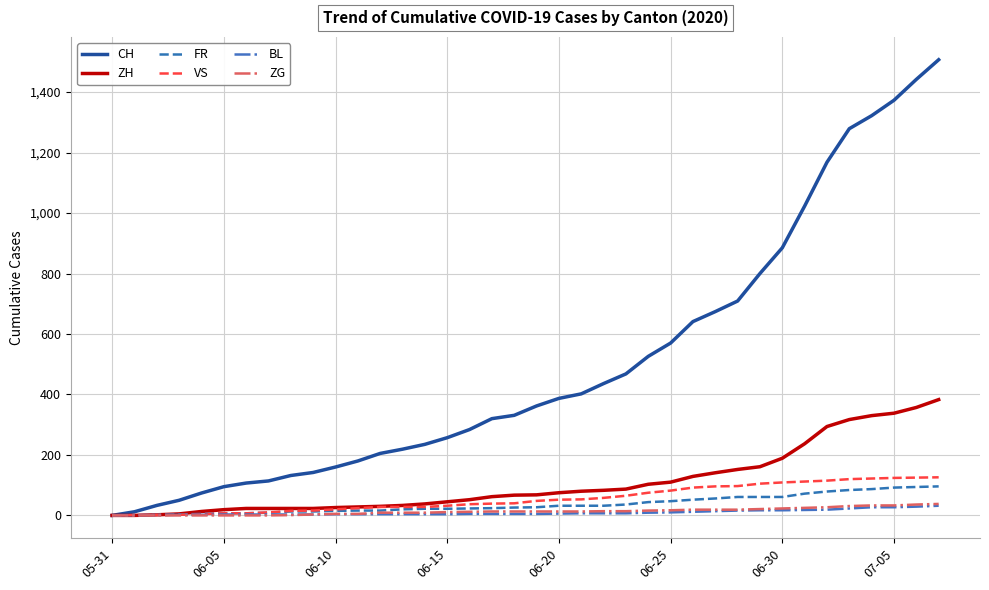

What is the greatest value displayed?

1507